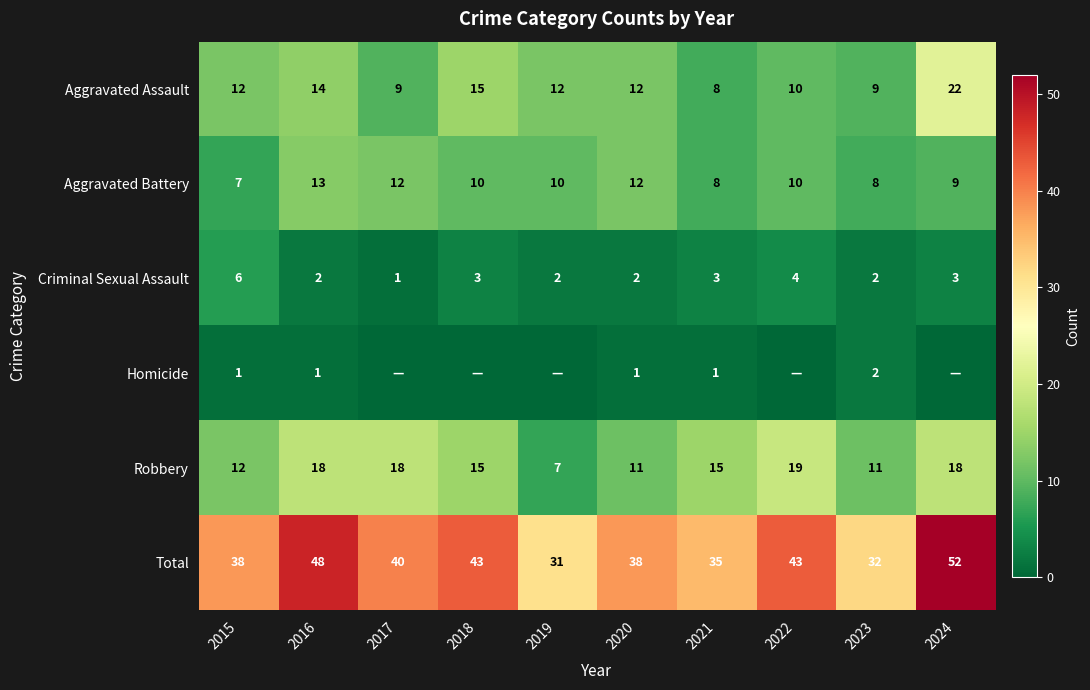

What is the sum of the Total values at 2016 and 2023?

80